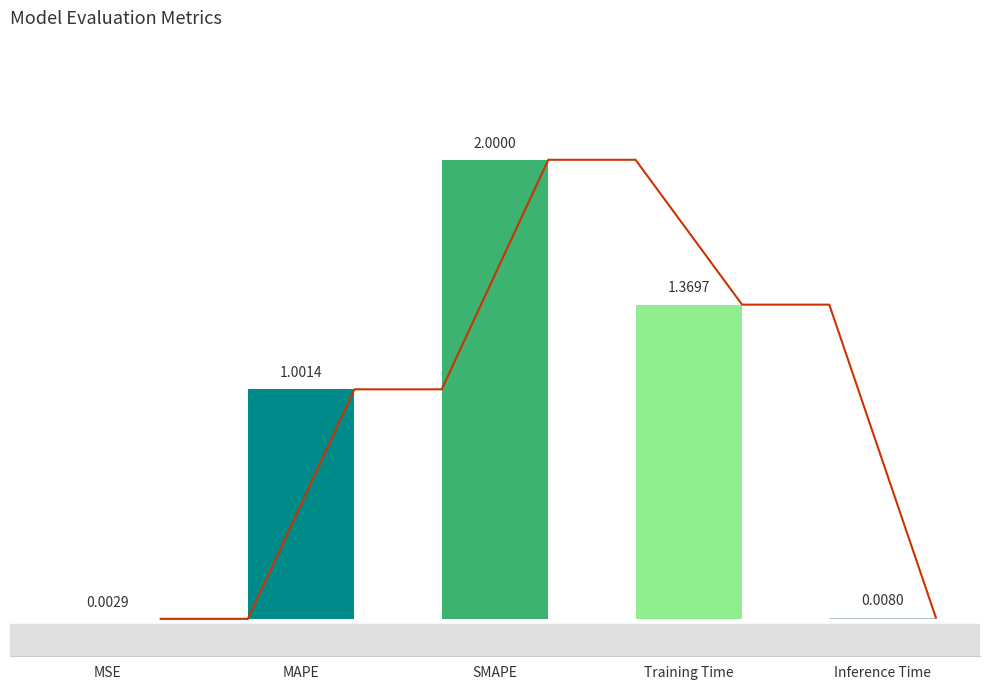

True or false: the data shows 1.0 at MAPE.

True